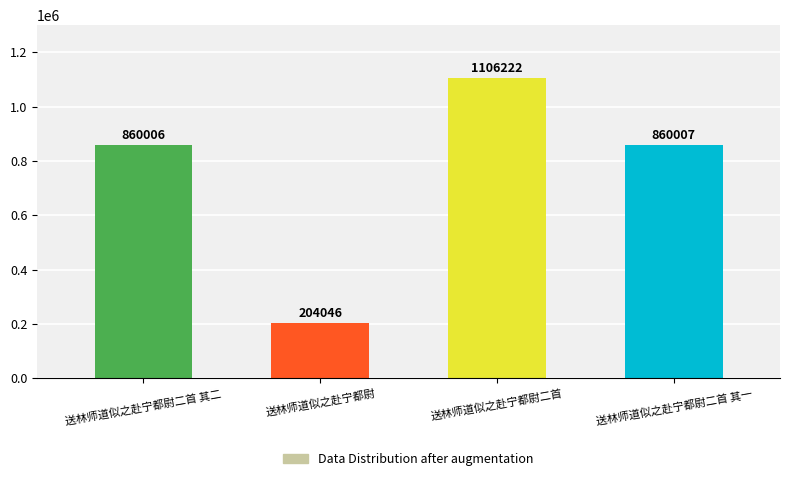

What is the average value?

757570